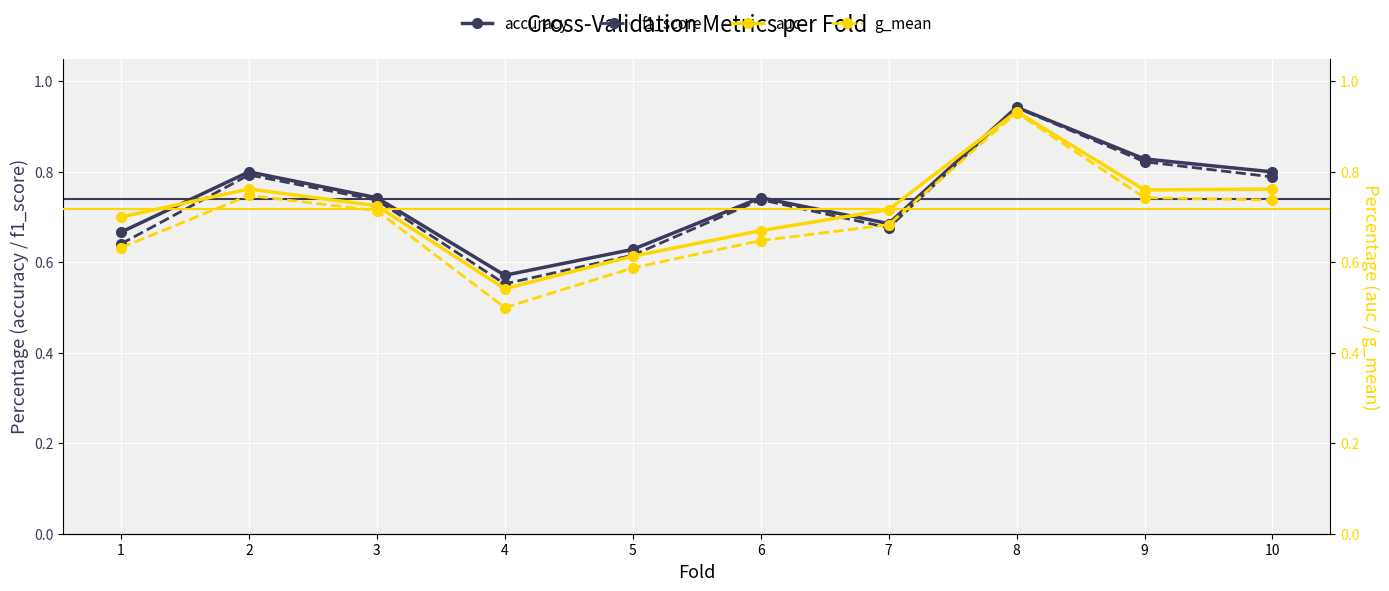

What is the difference between the f1_score values at 4 and 1?

0.1